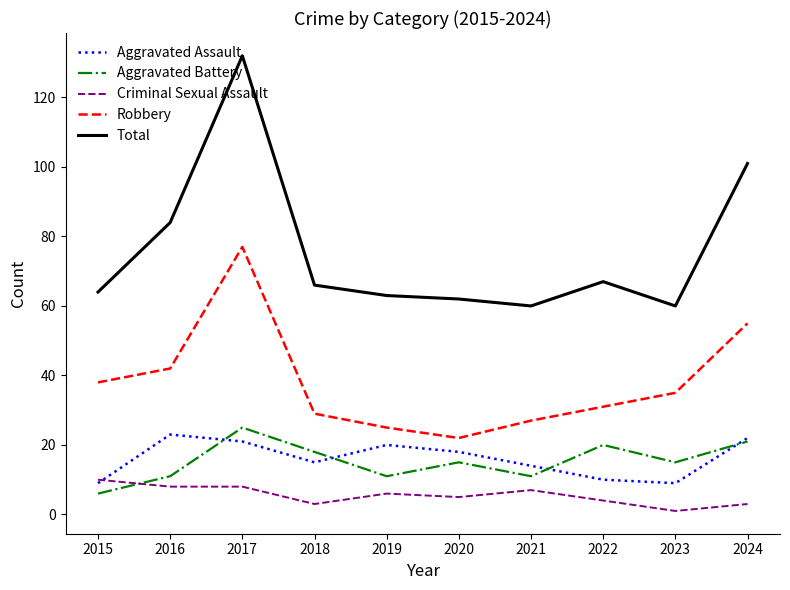

Which series has the largest total across all categories?

Total